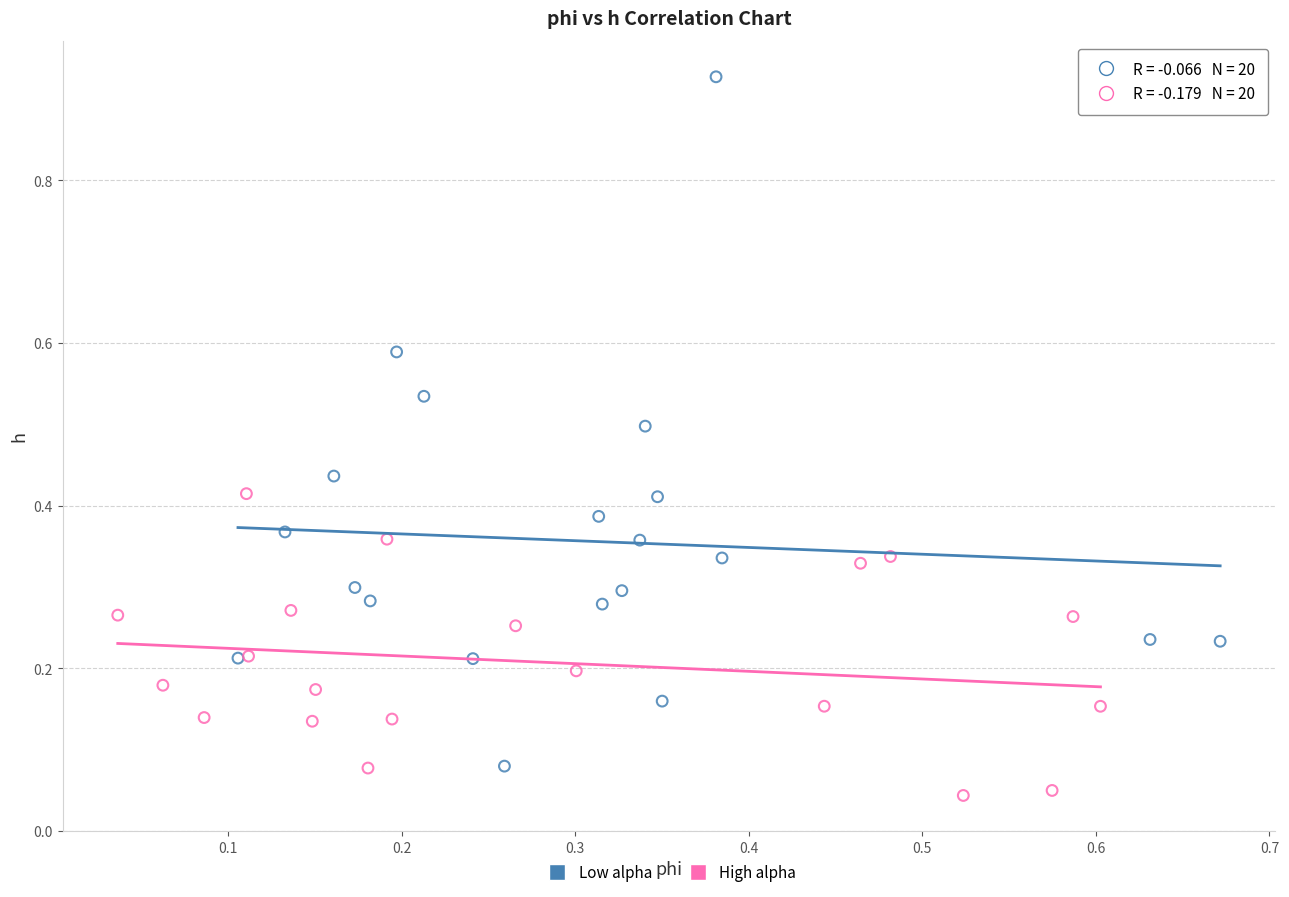

Which series reaches the maximum Y coordinate?

Low alpha